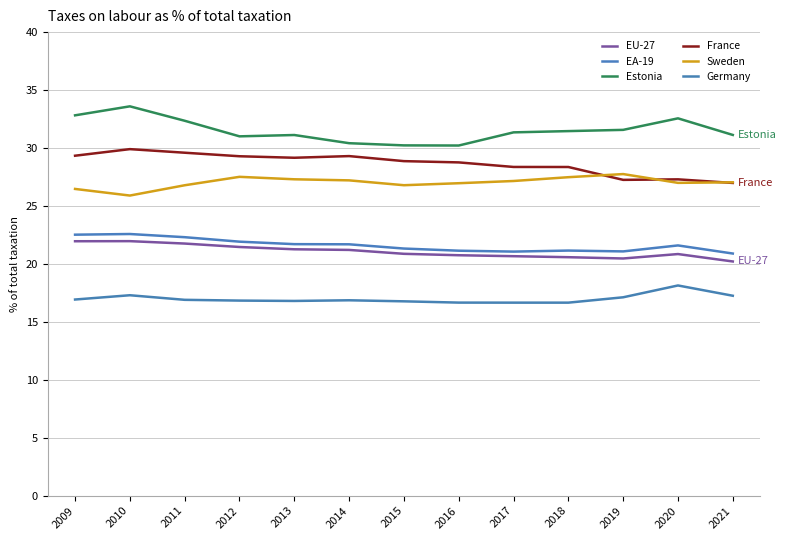

Rank the series at 2020 from highest to lowest value.

Estonia, France, Sweden, EA-19, EU-27, Germany